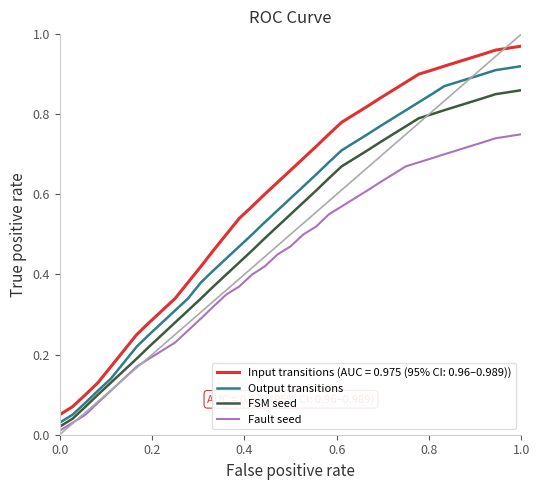

True or false: FSM seed and Output transitions cross at least once.

False